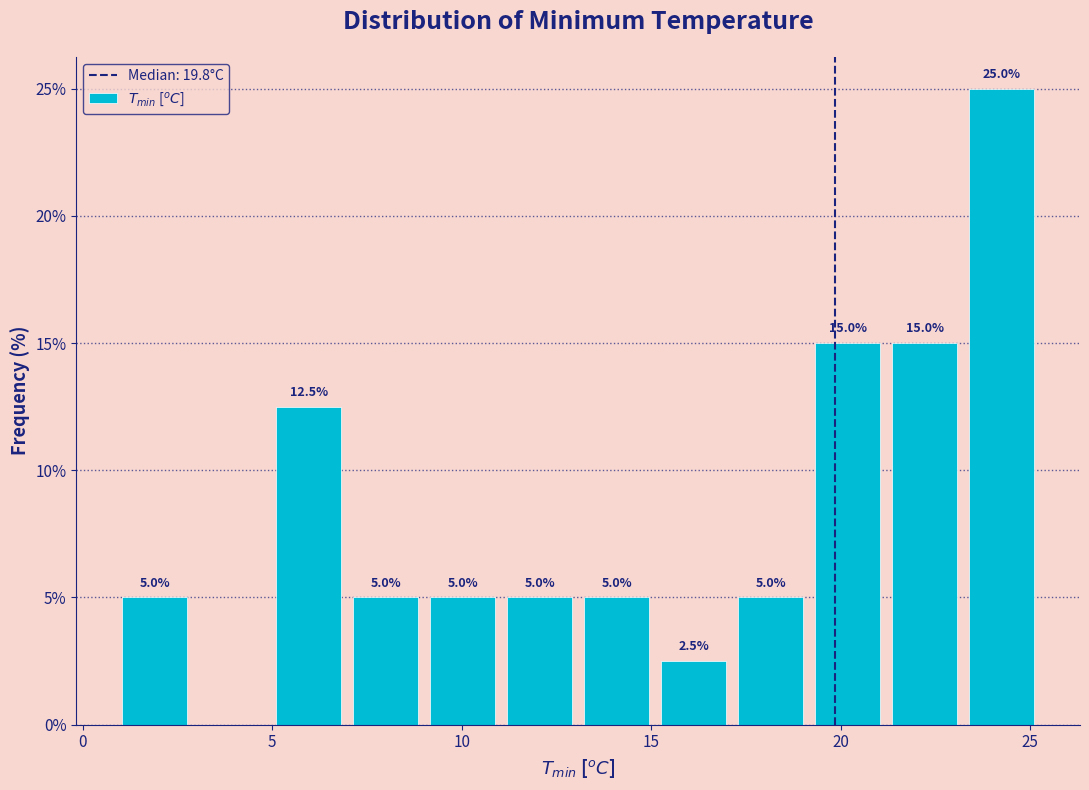

Over which range of the x-axis is the bar tallest?

23.0 to 25.5